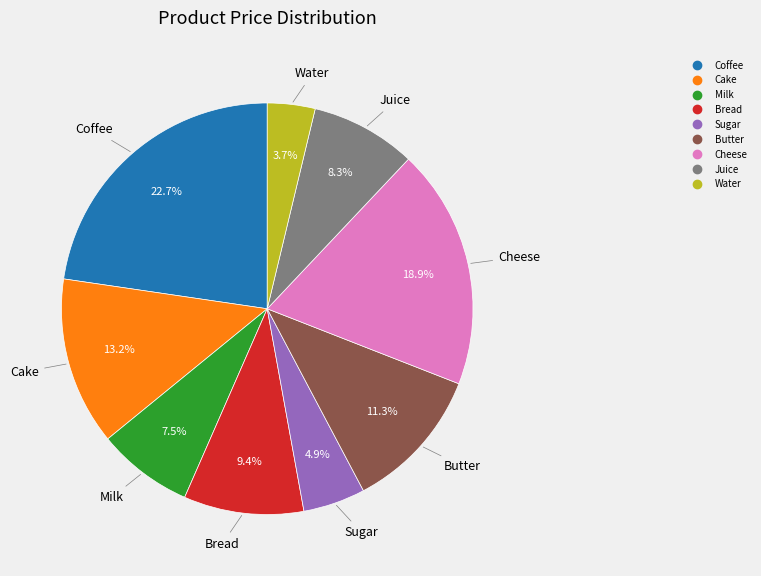

Rank the categories by value from highest to lowest.

Coffee, Cheese, Cake, Butter, Bread, Juice, Milk, Sugar, Water